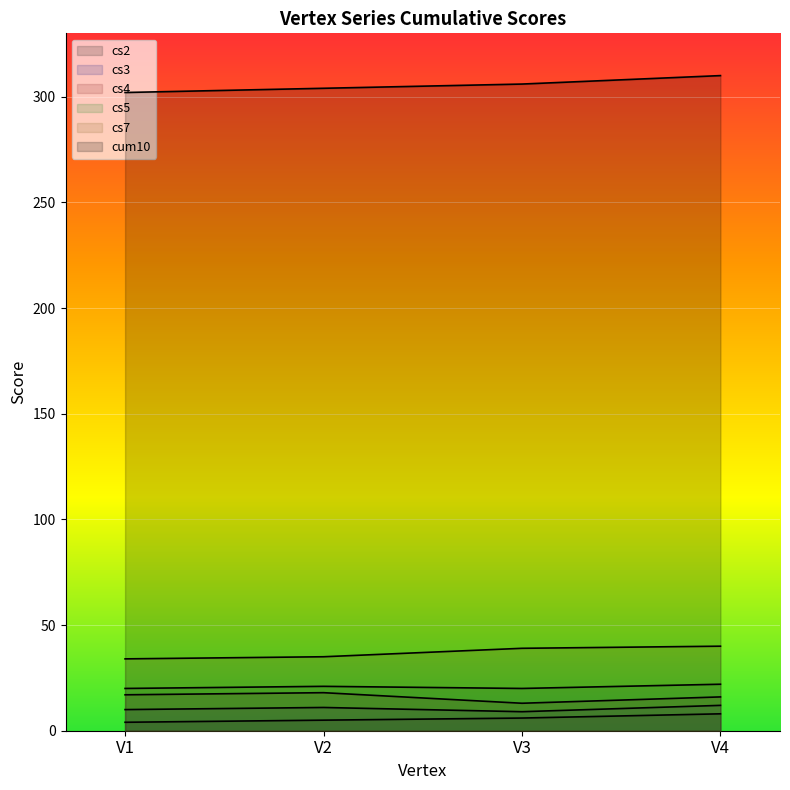

At which label is cs4 closest to 15?

V4